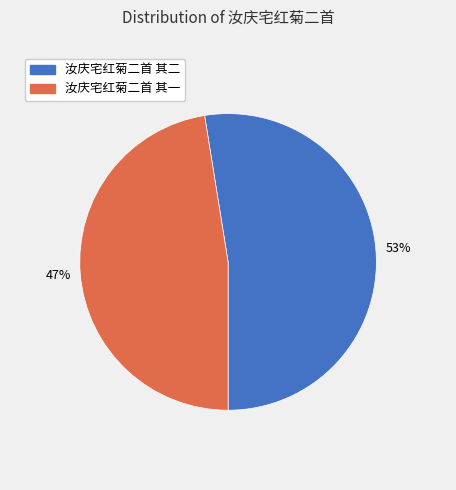

Is it true that 汝庆宅红菊二首 其二 is 53% of the pie?

True